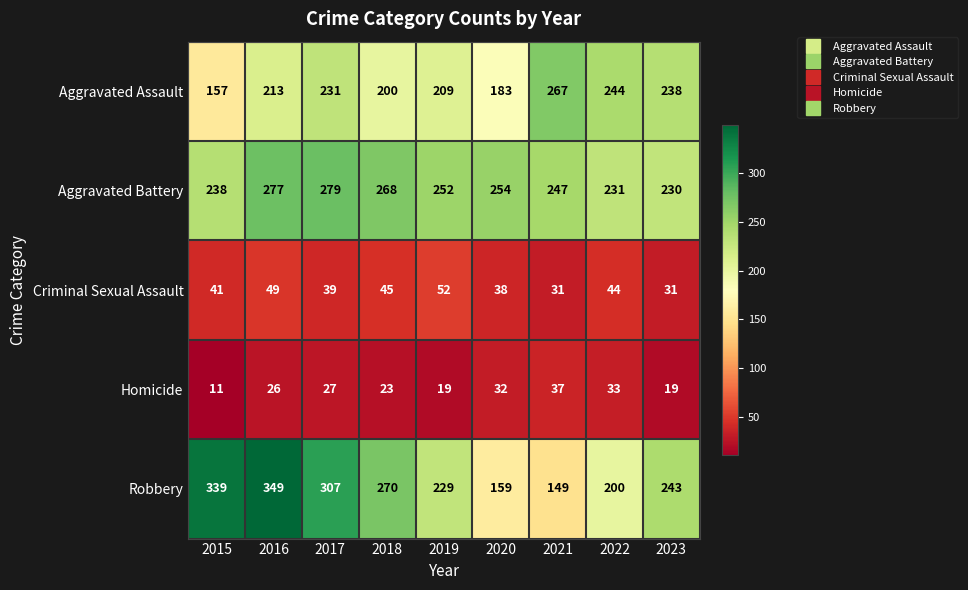

At how many categories does at least one series exceed 216?

9